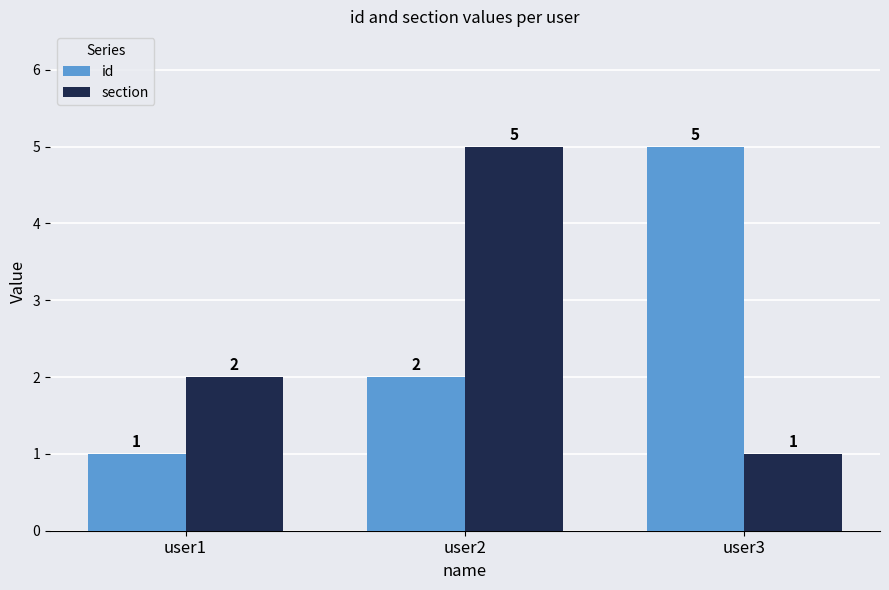

At which label does id reach its peak?

user3